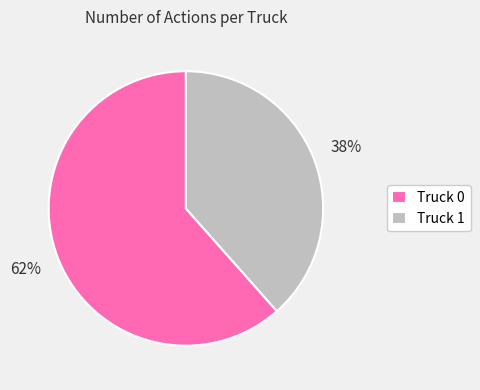

The Truck 0 slice represents 70% of the pie. True or false?

False